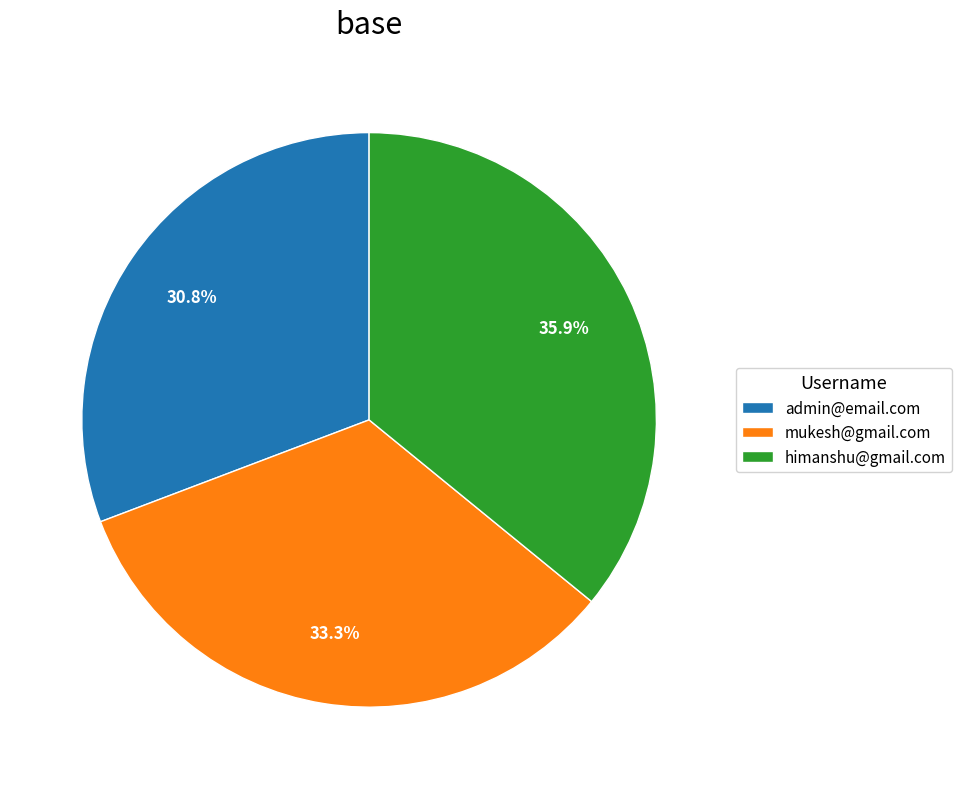

The admin@email.com slice represents 31% of the pie. True or false?

True